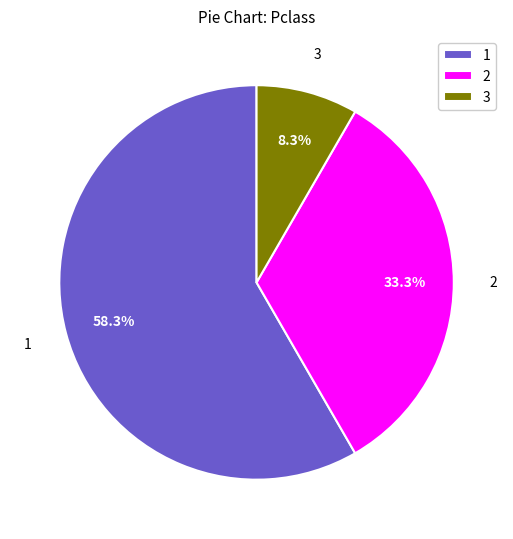

Approximately how many times larger is the value at 2 compared to 3?

4.0